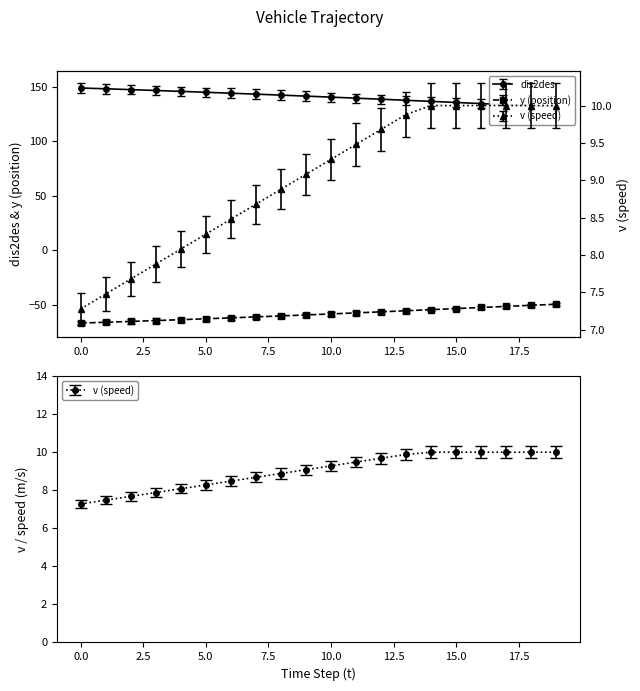

What is the value of the dis2des point at the 1st from the left?

148.8